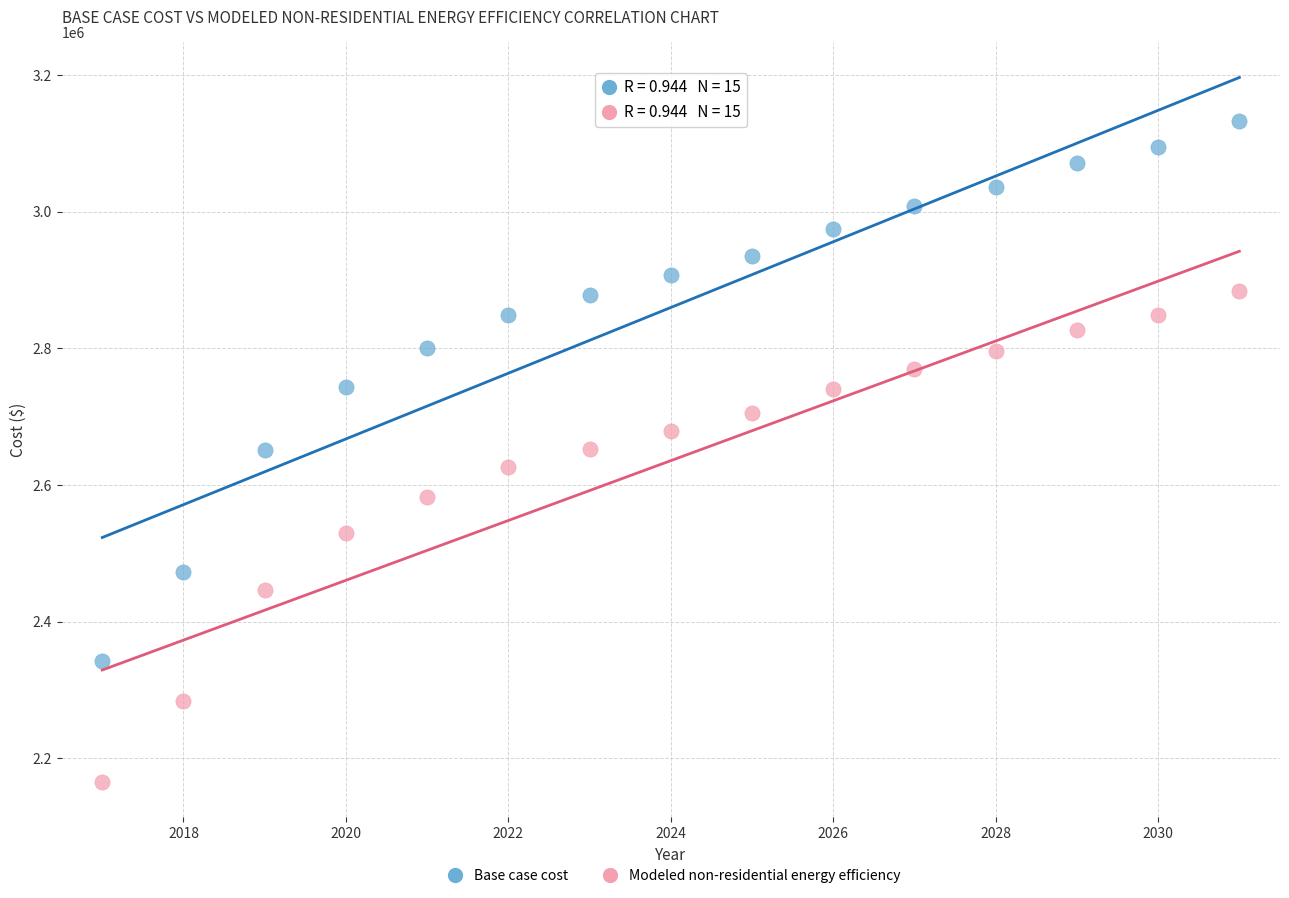

Across all data points, what is the range of Y values (max minus min)?

968285.1